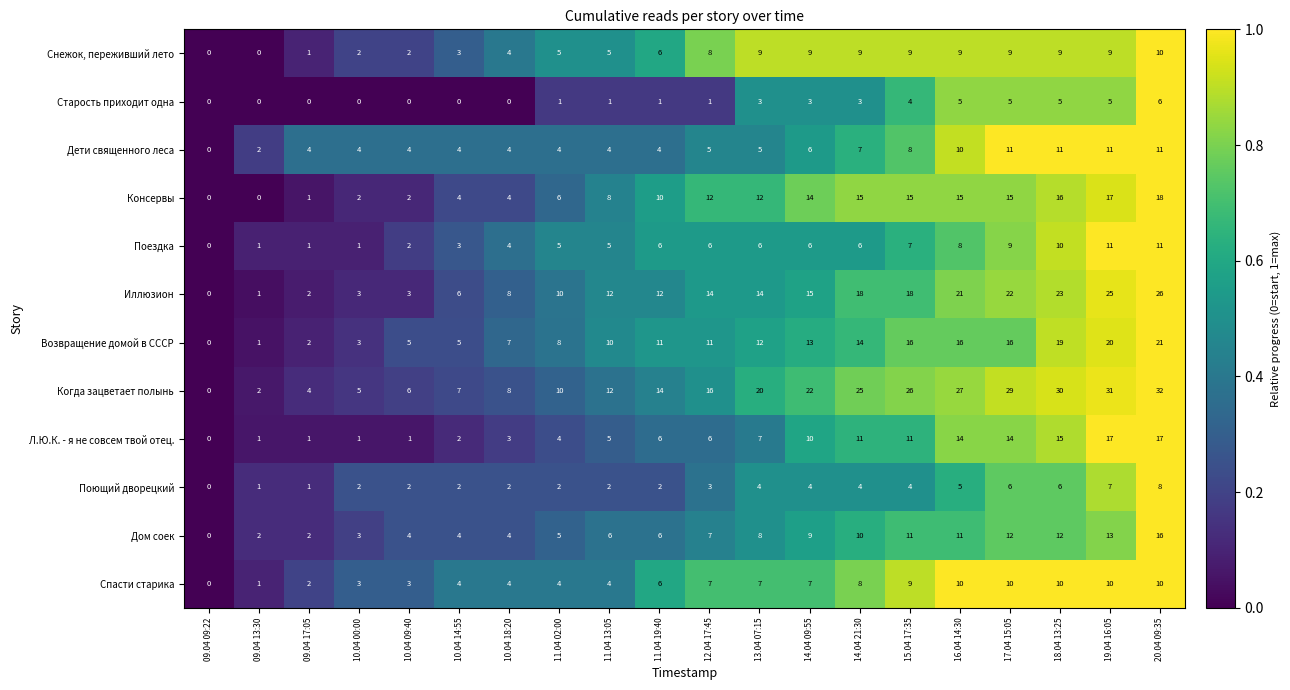

What is the average value of the Иллюзион series?

13